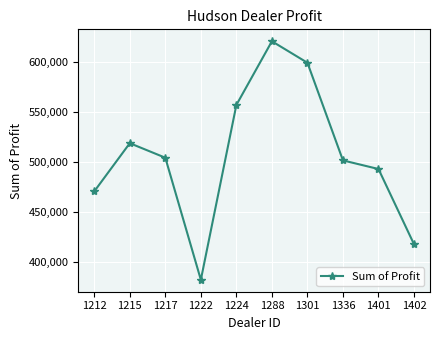

What is the maximum value shown in the chart?

621153.0